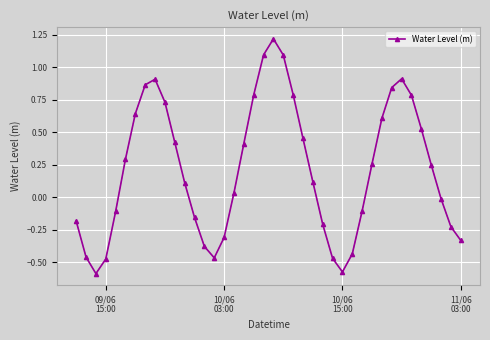

How many interior local valleys (lower than both neighbors) does the data have?

3